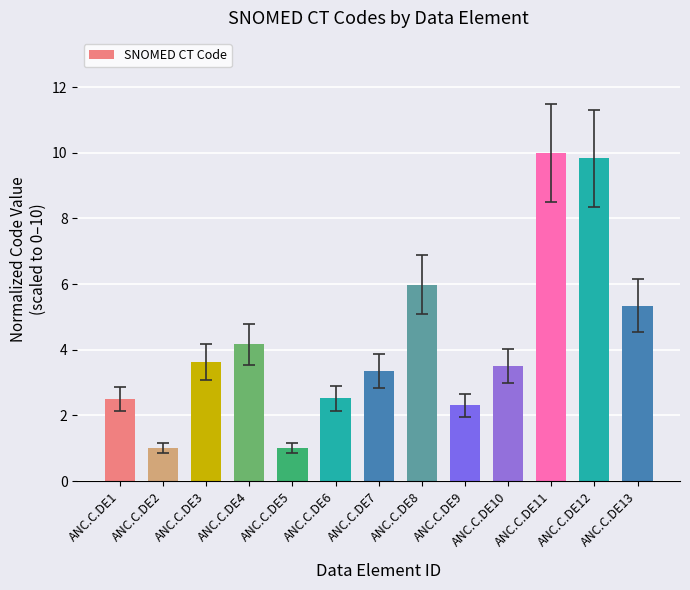

At which label is the value closest to 5?

ANC.C.DE13